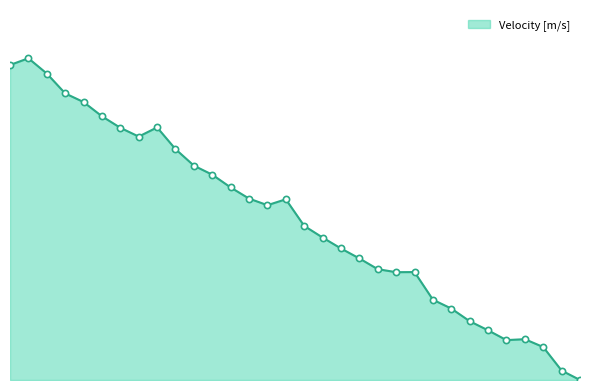

Does the chart have visible grid lines?

No